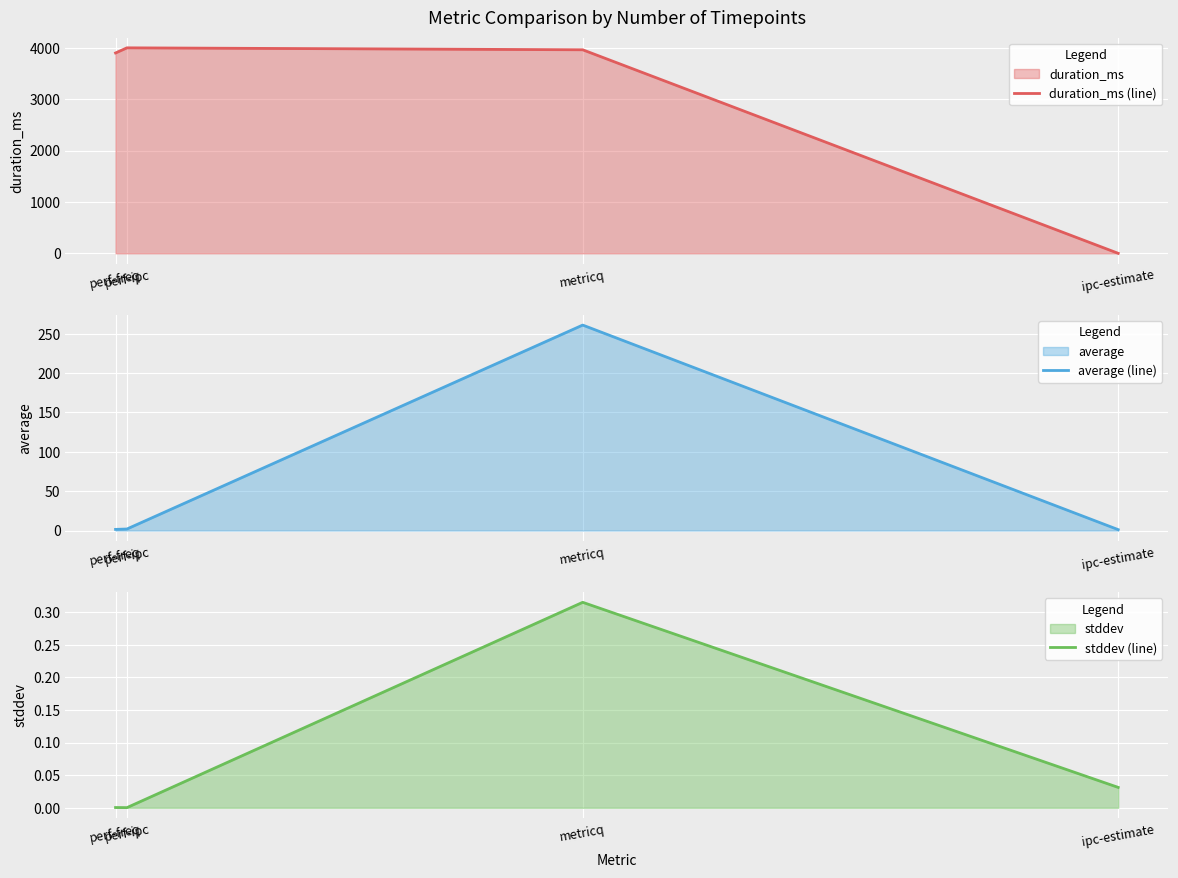

Rank the series by their maximum value, from highest to lowest.

duration_ms (line), average (line), stddev (line)